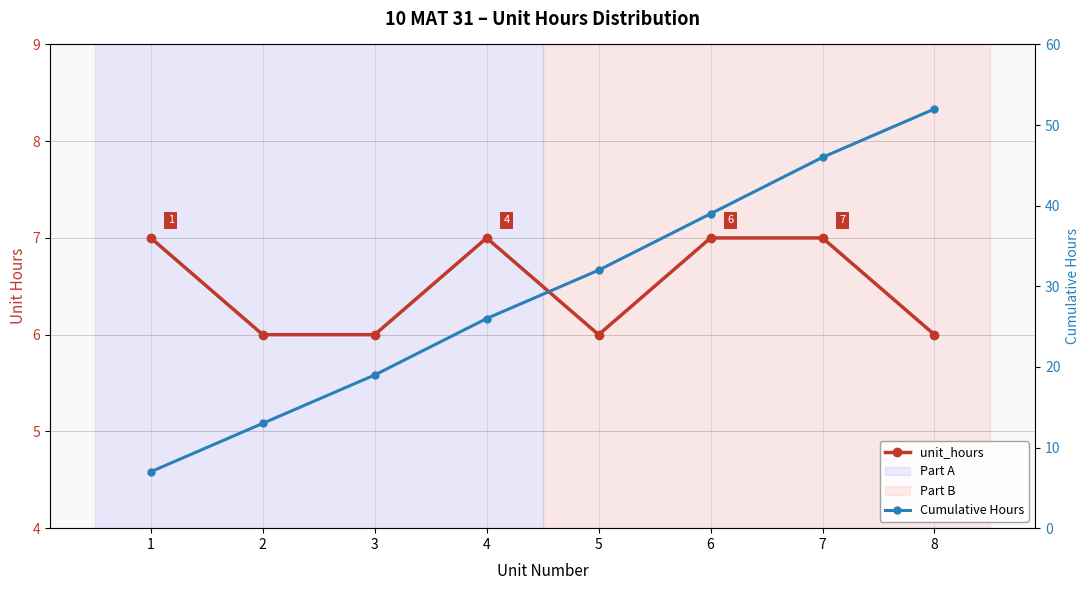

Does the chart display data point markers on the line(s)?

Yes